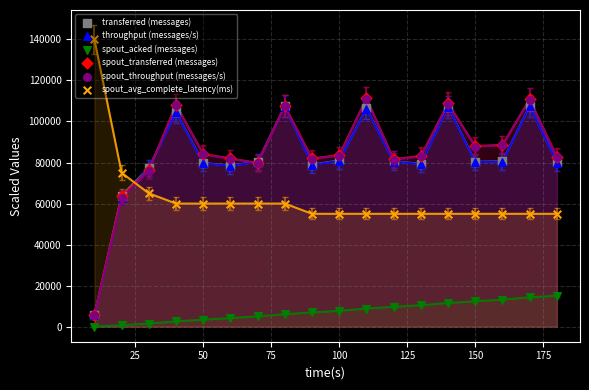

Which series contains the lowest Y value?

spout_acked (messages)